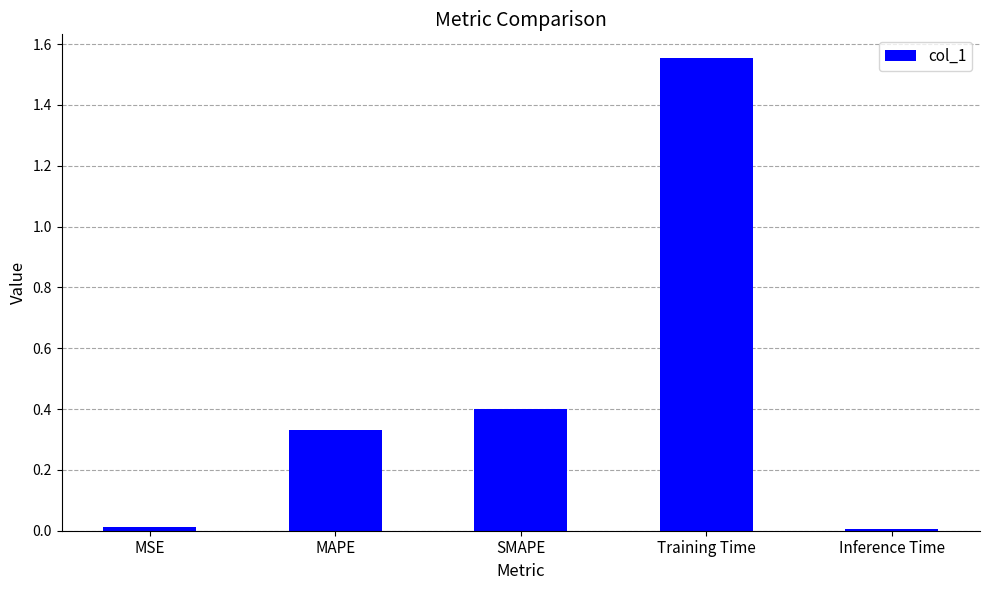

True or false: the data shows 0.0 at MSE.

True